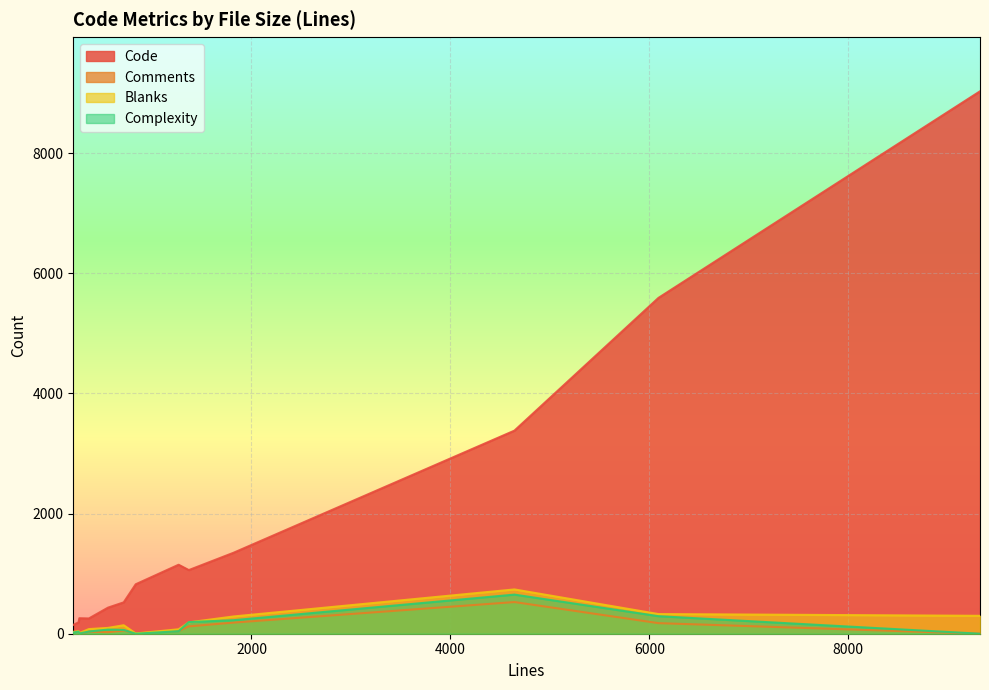

How many data points in Complexity are less than 42?

6